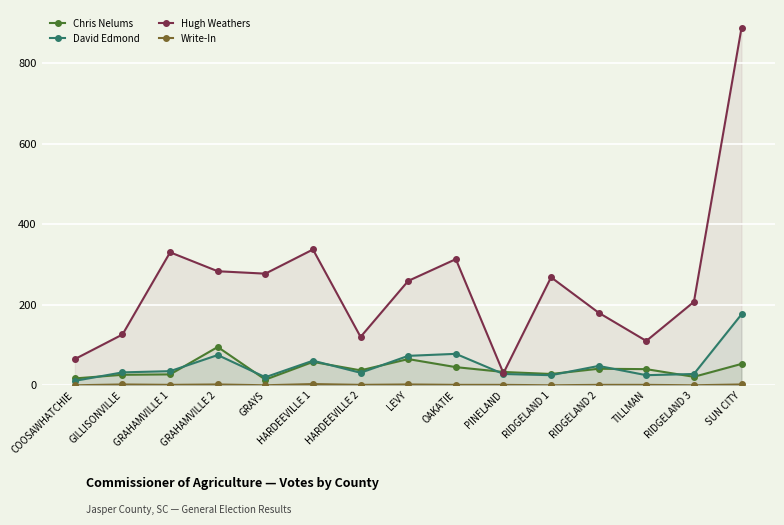

True or false: Hugh Weathers and Write-In intersect in this chart.

False